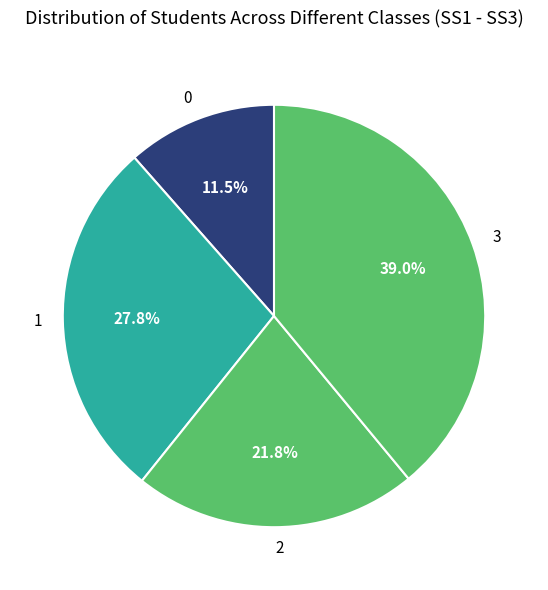

What percentage is NOT represented by 3?

61.0%